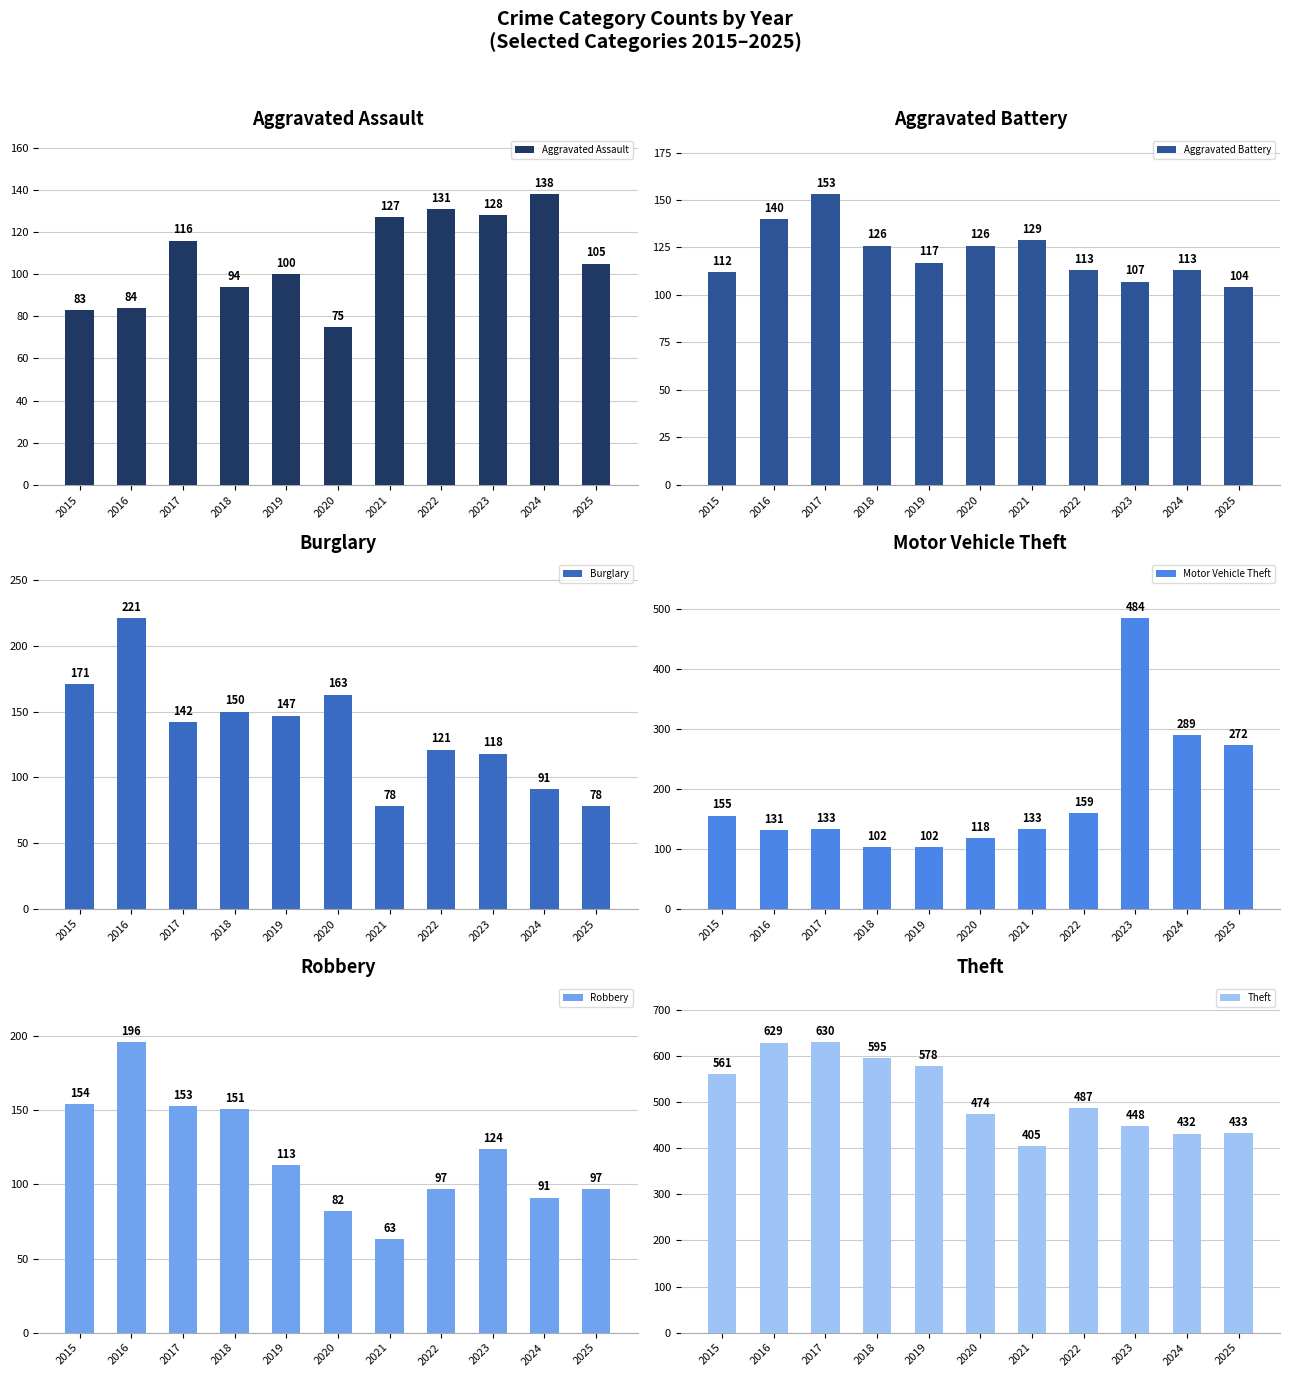

Reading left to right, extract all data points from this chart.

Aggravated Assault: 83	84	116	94	100	75	127	131	128	138	105
Aggravated Battery: 112	140	153	126	117	126	129	113	107	113	104
Burglary: 171	221	142	150	147	163	78	121	118	91	78
Motor Vehicle Theft: 155	131	133	102	102	118	133	159	484	289	272
Robbery: 154	196	153	151	113	82	63	97	124	91	97
Theft: 561	629	630	595	578	474	405	487	448	432	433